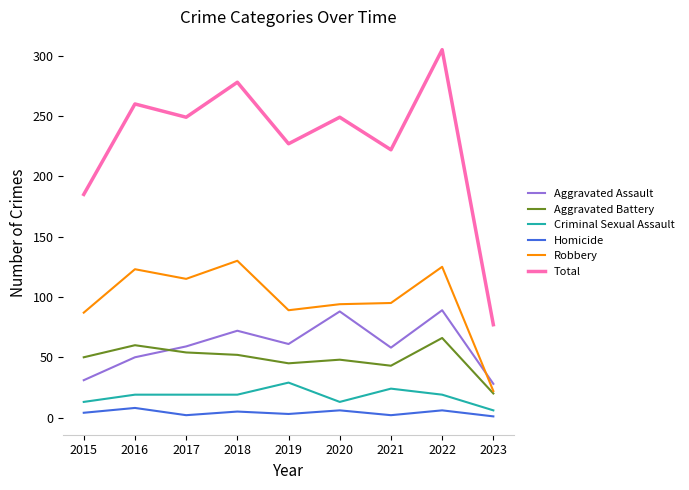

After their last crossing, which series has the higher values: Robbery or Aggravated Assault?

Aggravated Assault